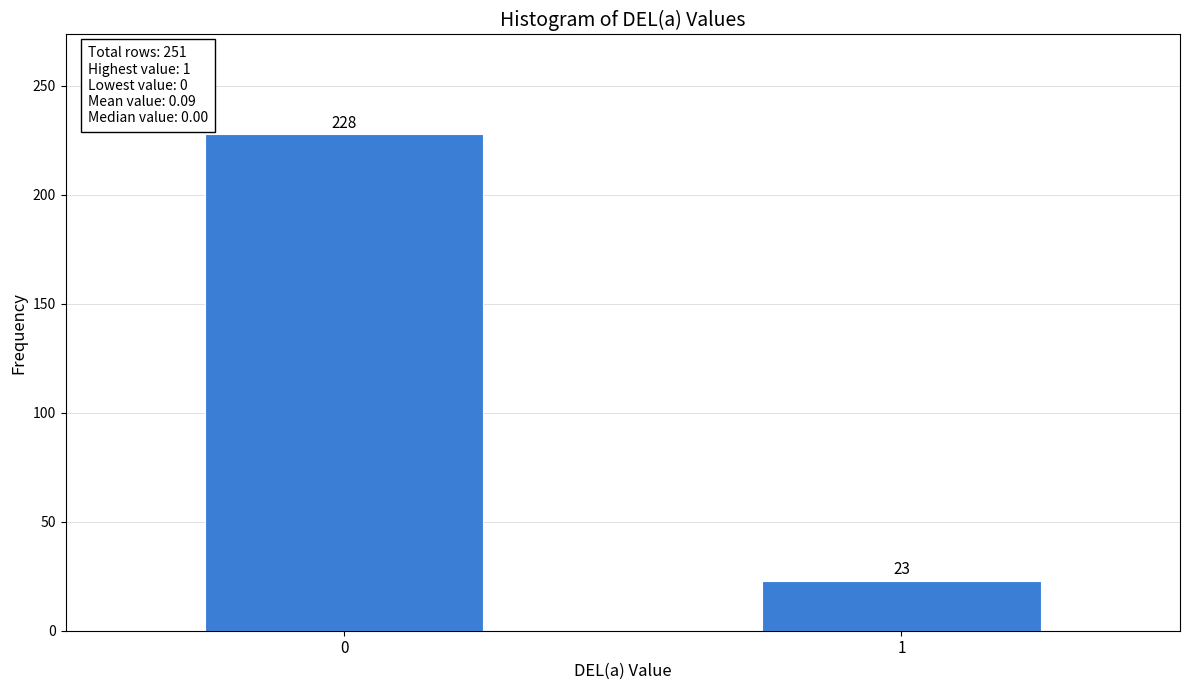

Reading right to left, what are all the values shown in this chart?

1=23	0=228